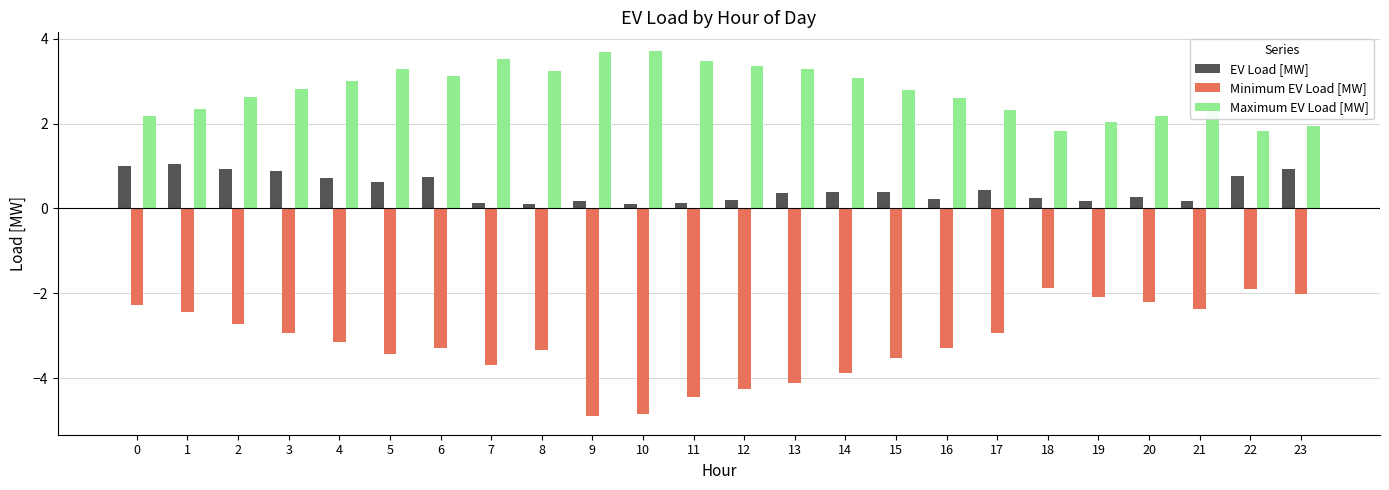

At 4, list the series in order from largest to smallest.

Maximum EV Load [MW], EV Load [MW], Minimum EV Load [MW]